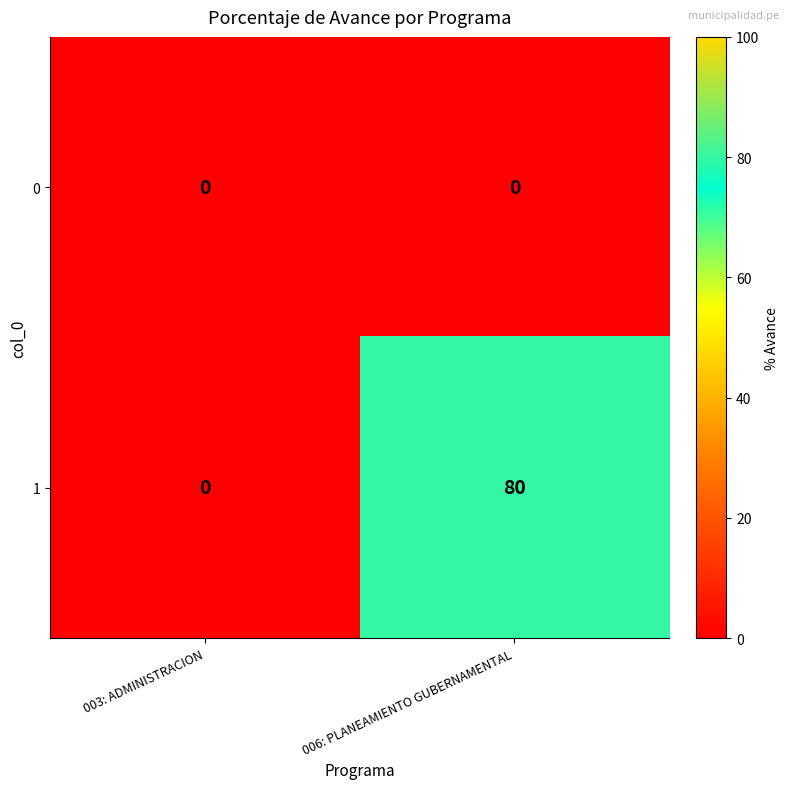

What is the total value across all series at 006: PLANEAMIENTO GUBERNAMENTAL?

80